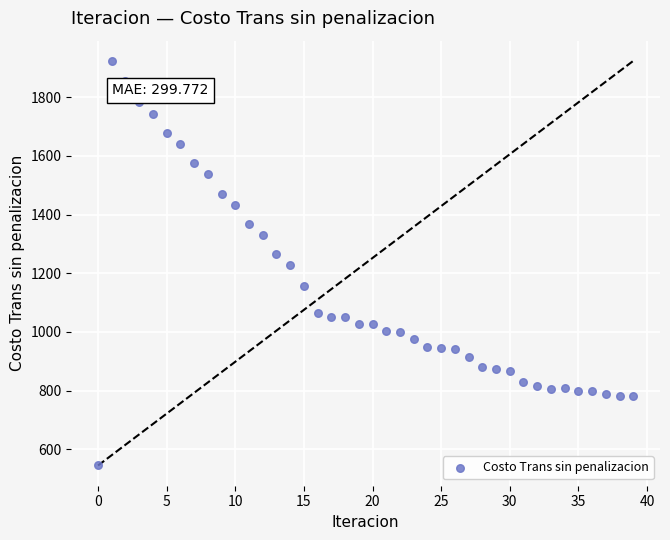

What is the range of Y values (max minus min)?

1378.8